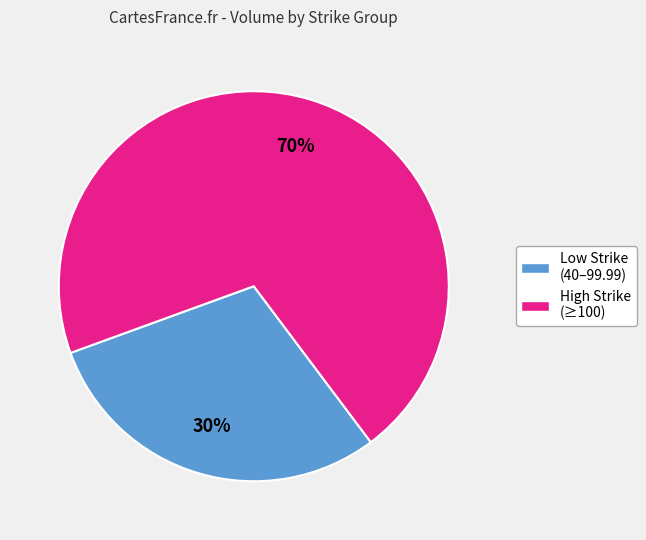

Does any single category account for the majority?

Yes